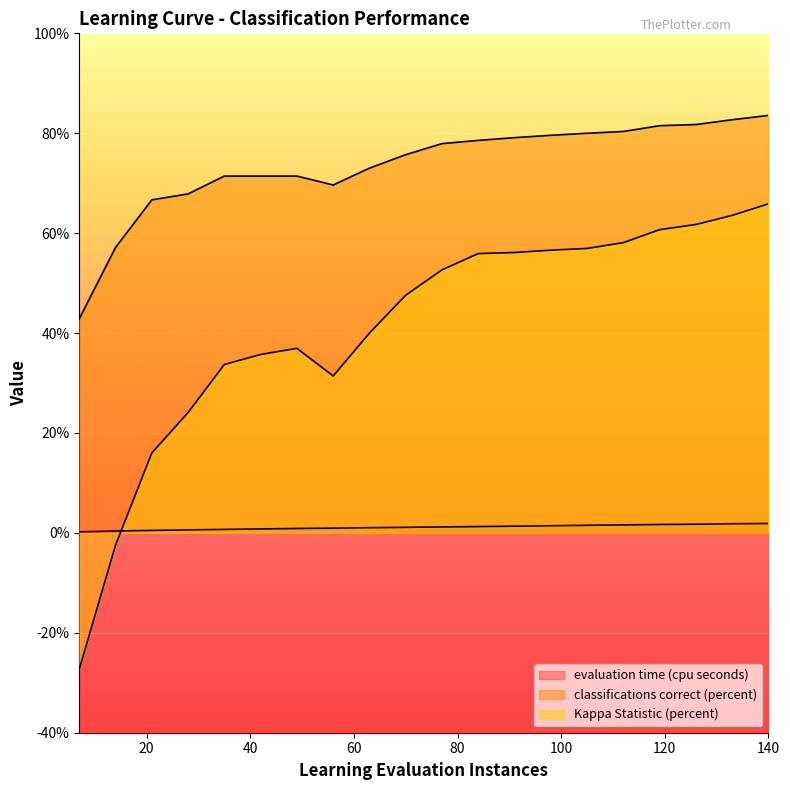

What is the label of the 7th point from the right?

98.0